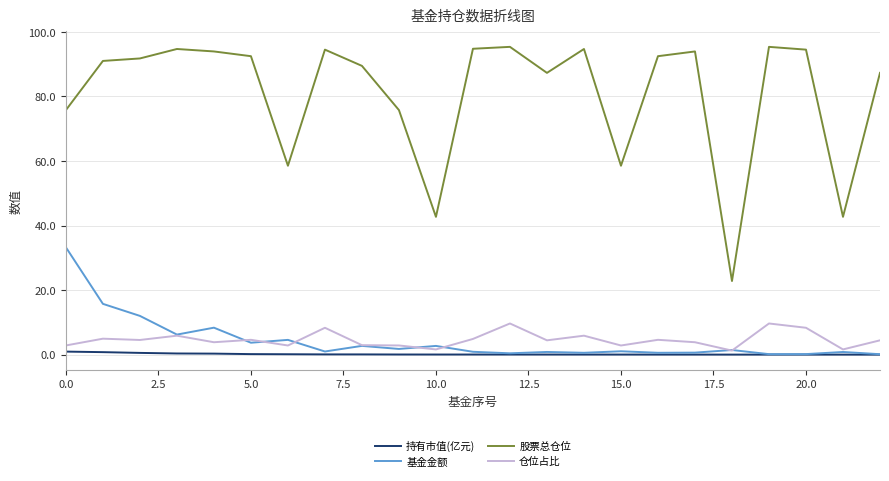

What is the maximum value for 仓位占比?

9.7